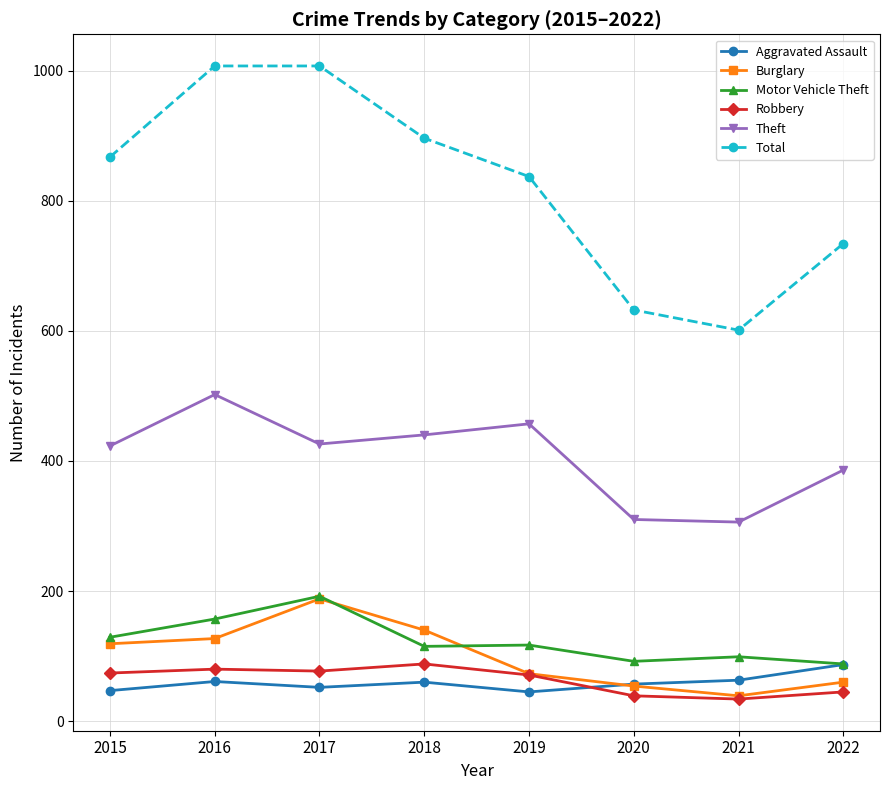

True or false: Theft and Burglary cross at least once.

False